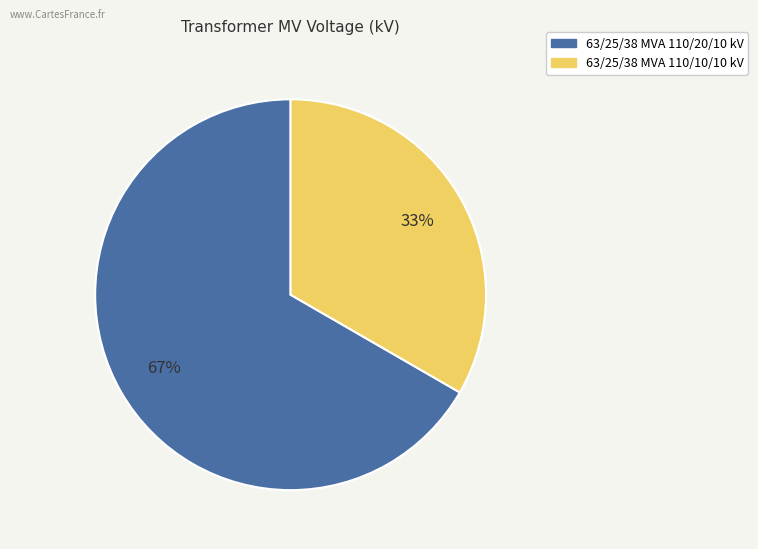

Combined, do 63/25/38 MVA 110/20/10 kV and 63/25/38 MVA 110/10/10 kV account for over 50%?

Yes